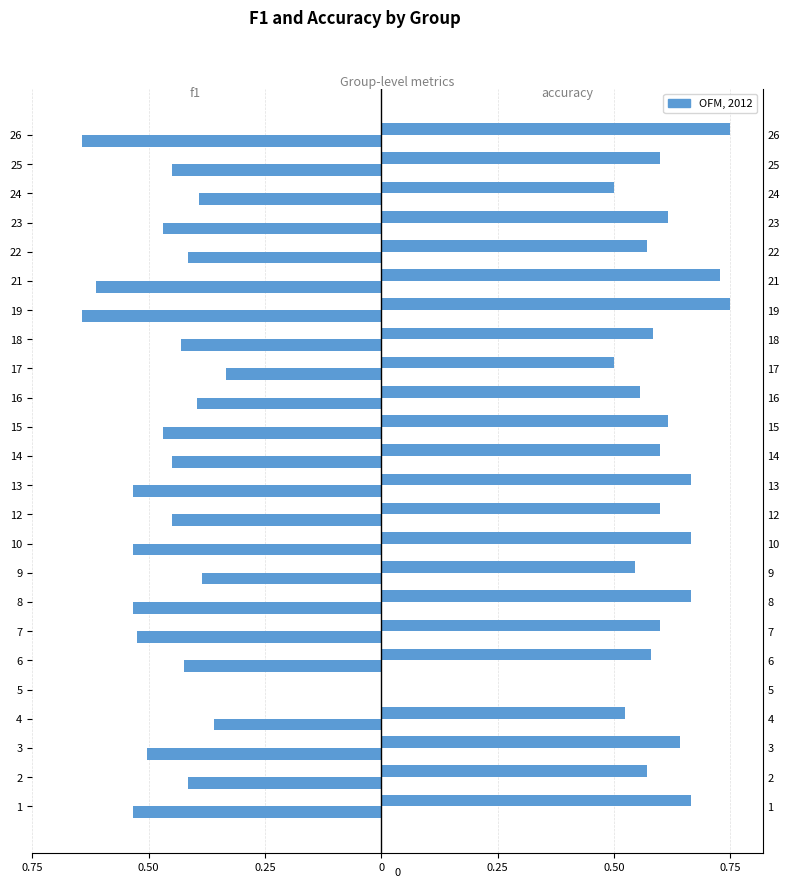

Rank the series at 16 from highest to lowest value.

accuracy, f1